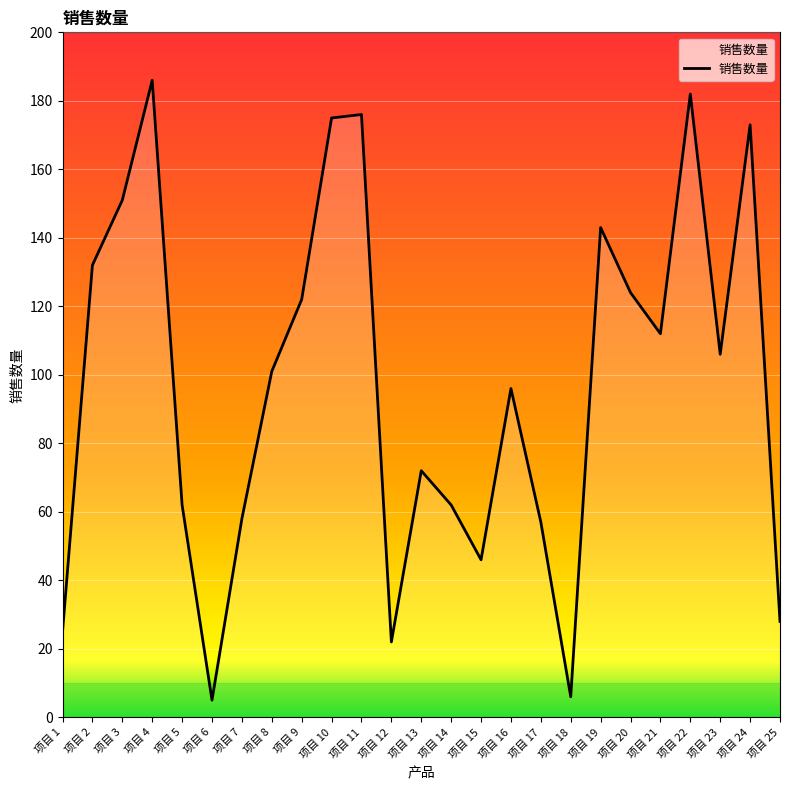

At which label is the value closest to 95?

项目 16